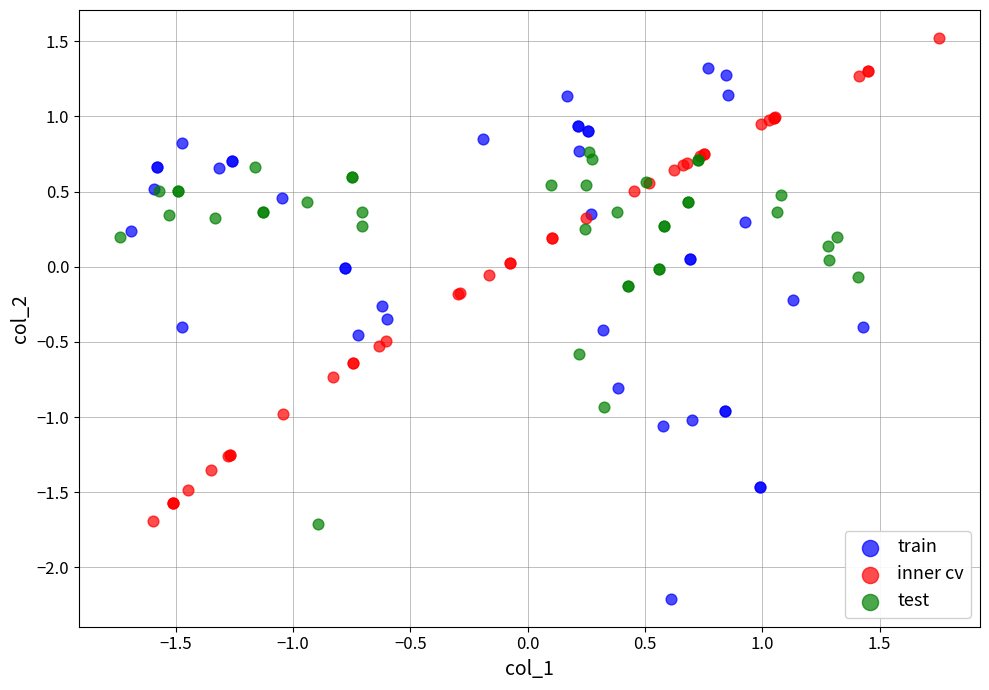

What are all the series names shown in the legend?

train, inner cv, test